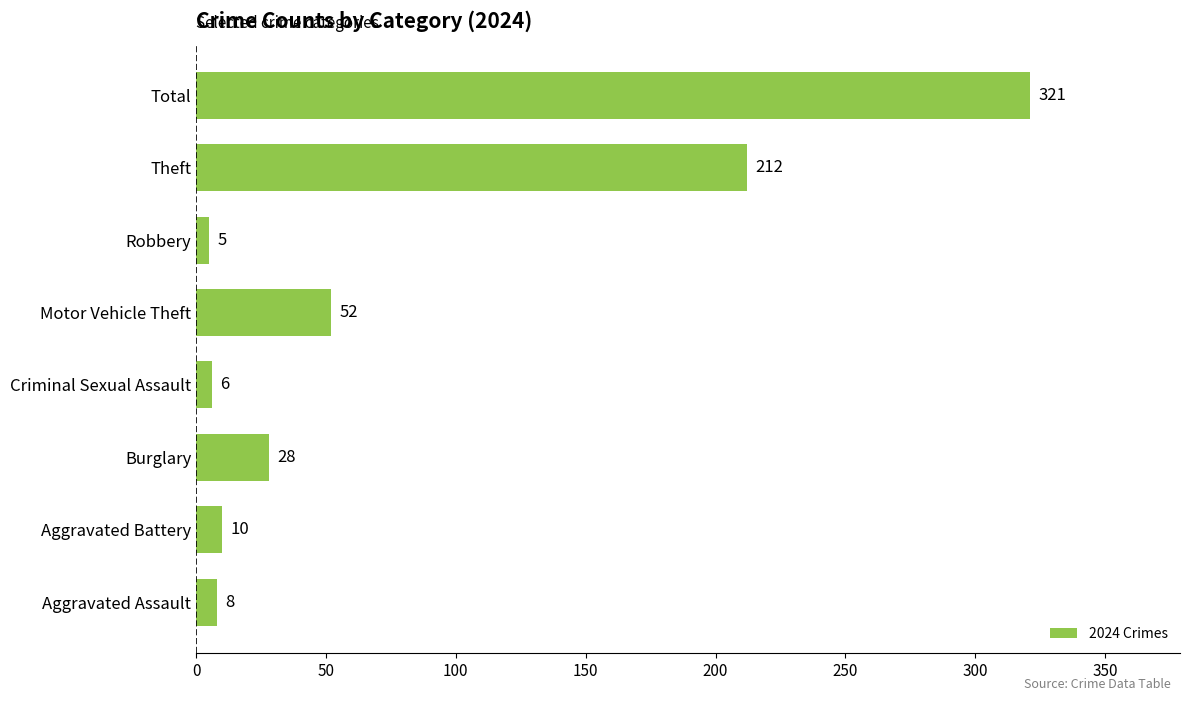

Rank the categories by value from lowest to highest.

Robbery, Criminal Sexual Assault, Aggravated Assault, Aggravated Battery, Burglary, Motor Vehicle Theft, Theft, Total